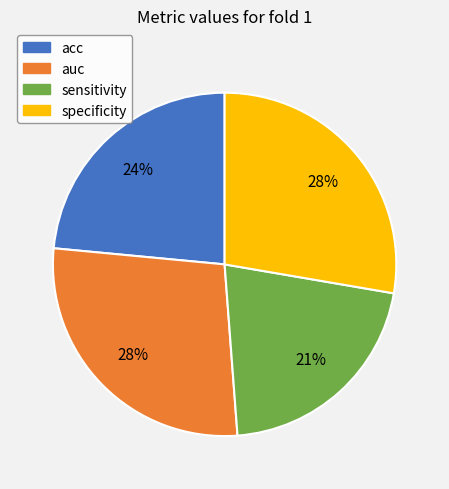

Is it true that sensitivity is 21% of the pie?

True